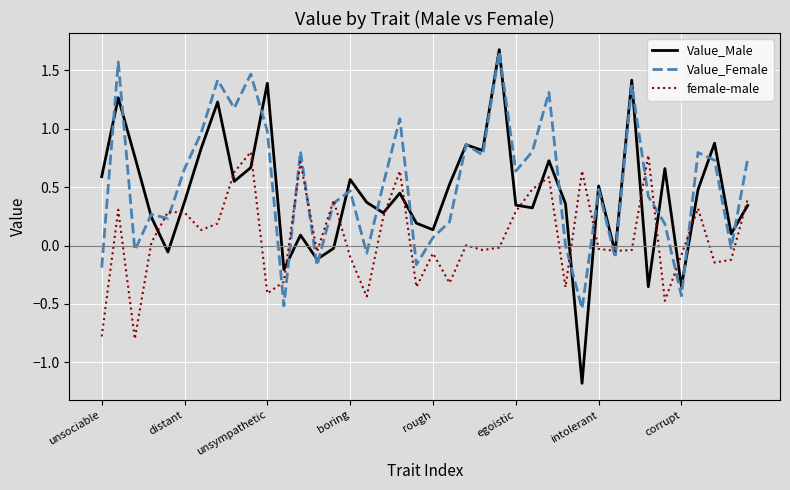

What is the minimum value for Value_Male?

-1.2